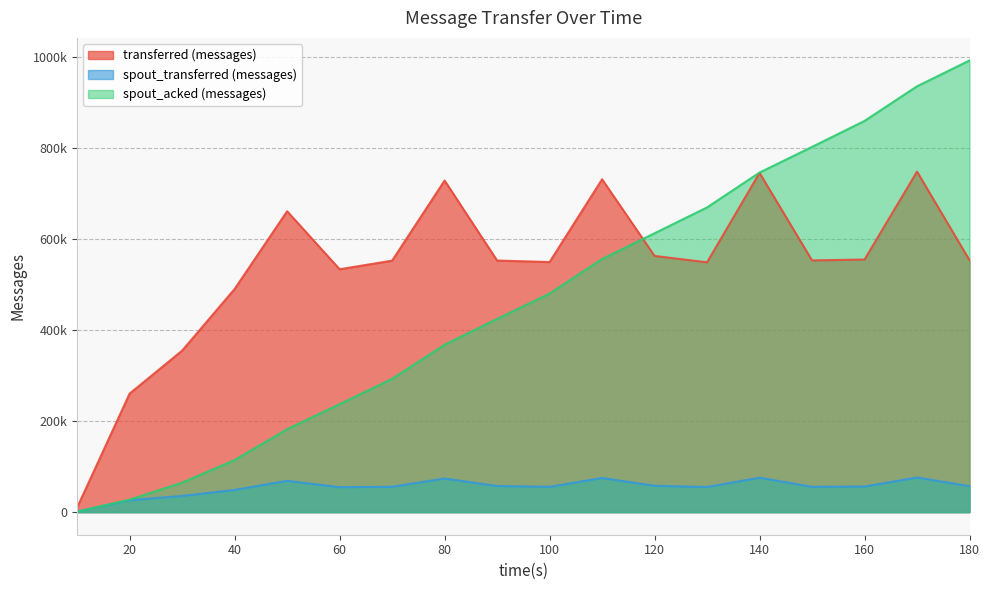

What are all the series names shown in the legend?

transferred (messages), spout_transferred (messages), spout_acked (messages)